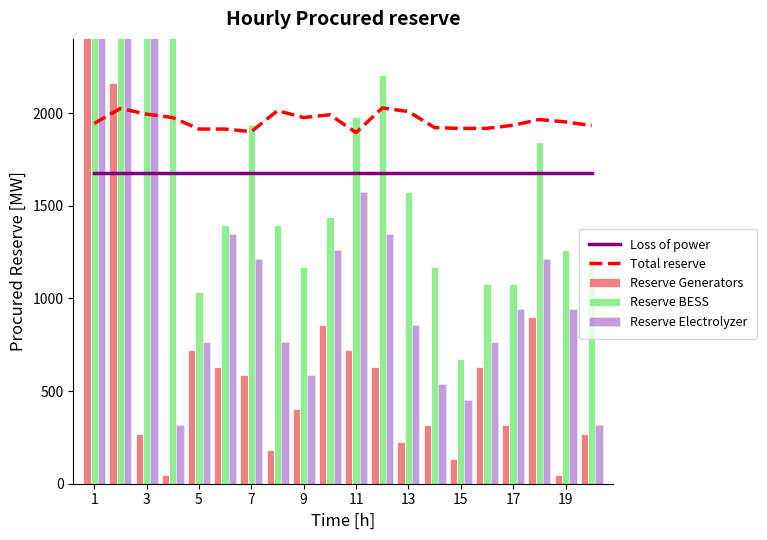

The value of Total reserve at 1 is 3200.1. True or false?

False